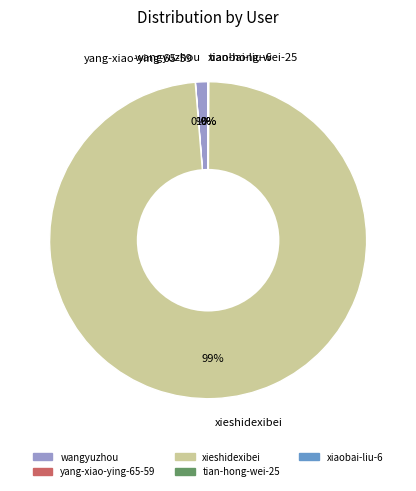

To the nearest percent, what is the difference between the largest and smallest slice percentages?

99%